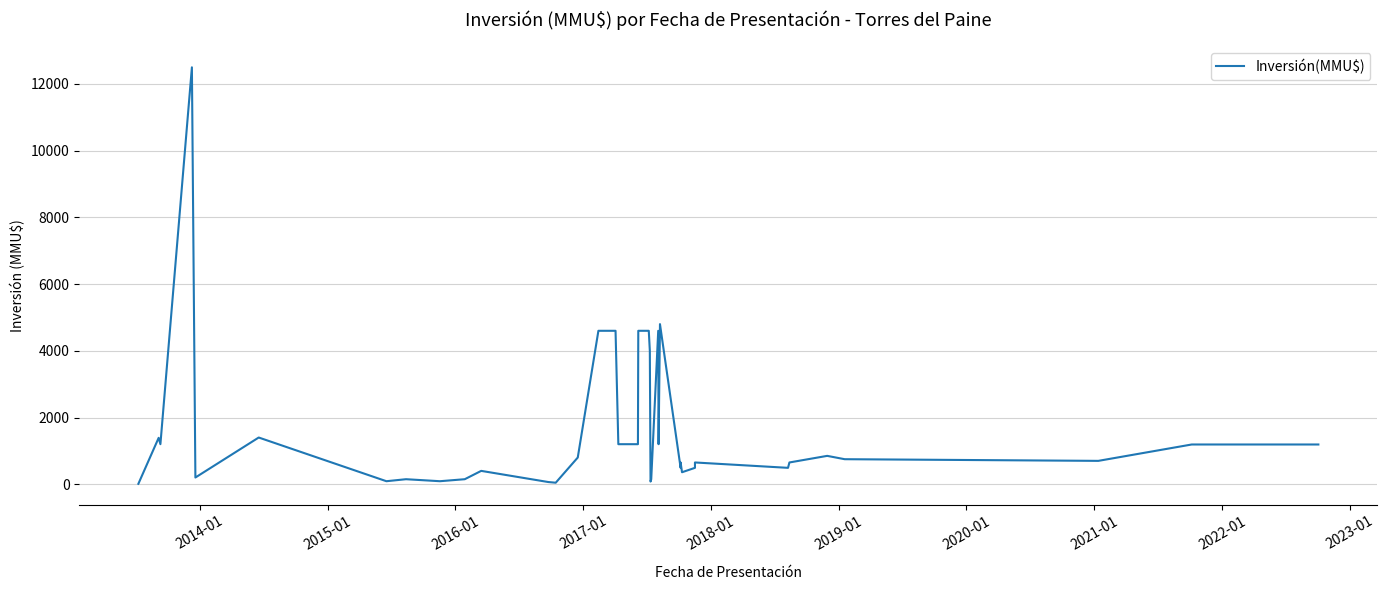

Reading left to right, what are all the values shown in this chart?

12	1391	1200	12500	201	1400	90	150	90	150	400	65	45	800	4600	4600	1200	1200	4600	4600	4000	80	150	4600	1200	4800	491	652	359	491	652	491	652	850	750	700	1191	1191	1191	1191